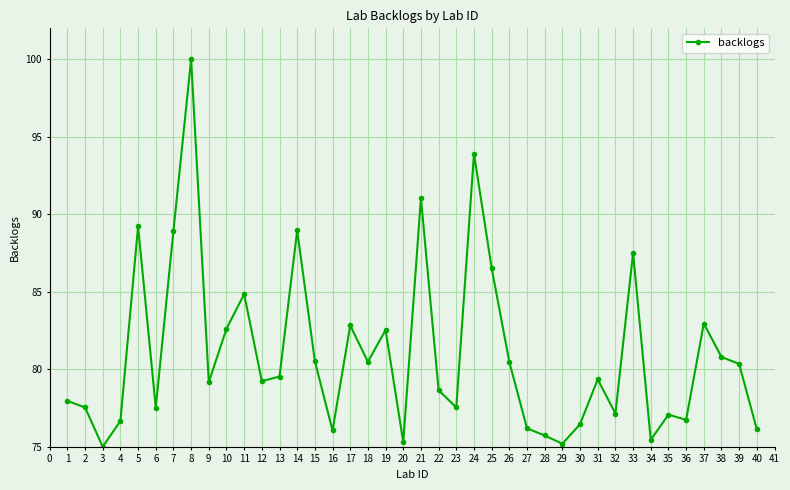

The value at 39 is 135.2. True or false?

False